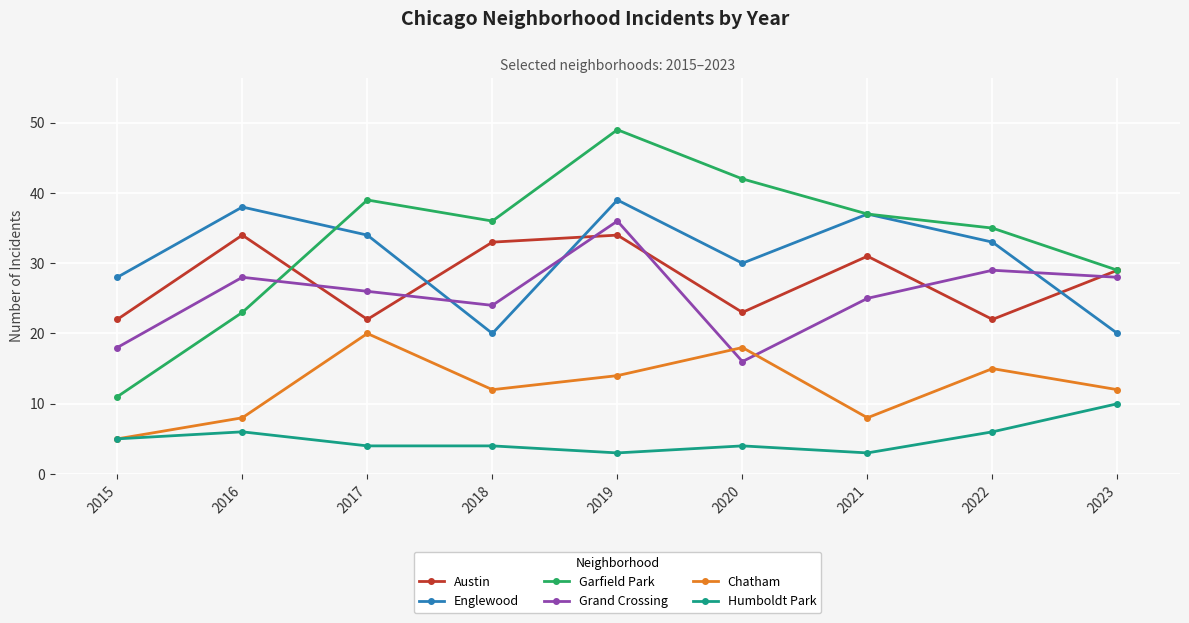

Count the number of data series in this chart.

6